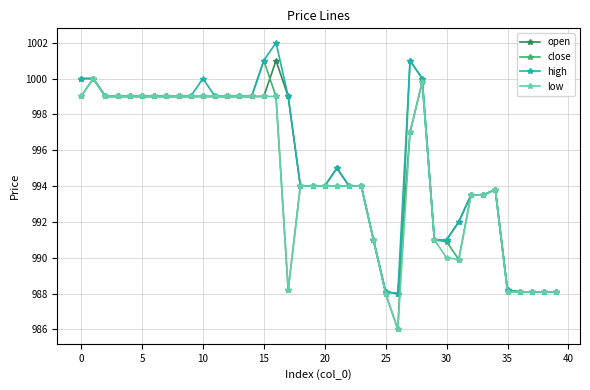

Reading left to right, what are all the values shown in this chart?

open: 1000.0	1000.0	999.0	999.0	999.0	999.0	999.0	999.0	999.0	999.0	999.0	999.0	999.0	999.0	999.0	999.0	1001.0	999.0	994.0	994.0	994.0	995.0	994.0	994.0	991.0	988.1	988.0	997.0	999.8	991.0	991.0	992.0	993.5	993.5	993.8	988.2	988.1	988.1	988.1	988.1
close: 999.0	1000.0	999.0	999.0	999.0	999.0	999.0	999.0	999.0	999.0	999.0	999.0	999.0	999.0	999.0	1001.0	999.0	988.2	994.0	994.0	994.0	994.0	994.0	994.0	991.0	988.0	986.0	1001.0	1000.0	991.0	990.9	989.9	993.5	993.5	993.8	988.1	988.1	988.1	988.1	988.1
high: 1000.0	1000.0	999.0	999.0	999.0	999.0	999.0	999.0	999.0	999.0	1000.0	999.0	999.0	999.0	999.0	1001.0	1002.0	999.0	994.0	994.0	994.0	995.0	994.0	994.0	991.0	988.1	988.0	1001.0	1000.0	991.0	991.0	992.0	993.5	993.5	993.8	988.2	988.1	988.1	988.1	988.1
low: 999.0	1000.0	999.0	999.0	999.0	999.0	999.0	999.0	999.0	999.0	999.0	999.0	999.0	999.0	999.0	999.0	999.0	988.2	994.0	994.0	994.0	994.0	994.0	994.0	991.0	988.0	986.0	997.0	999.8	991.0	990.0	989.9	993.5	993.5	993.8	988.1	988.1	988.1	988.1	988.1